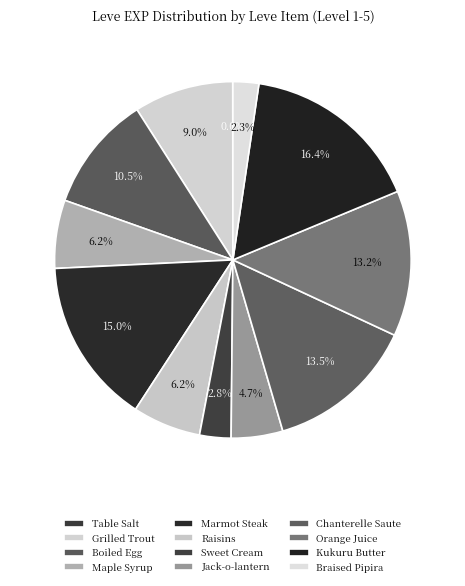

How much of the chart is everything except Maple Syrup?

93.8%